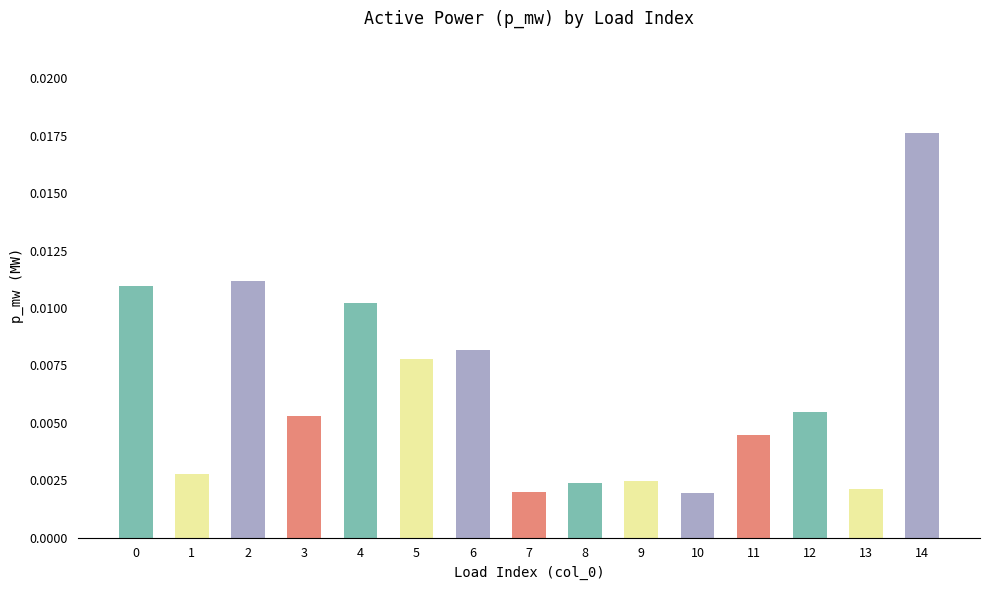

Which has a higher value, 14 or 13?

14